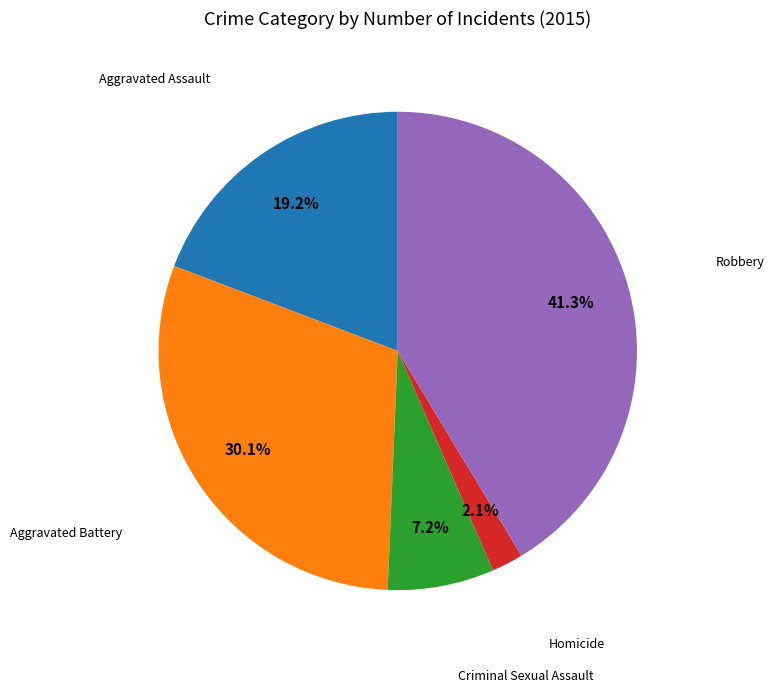

Is there a majority slice in this chart?

No